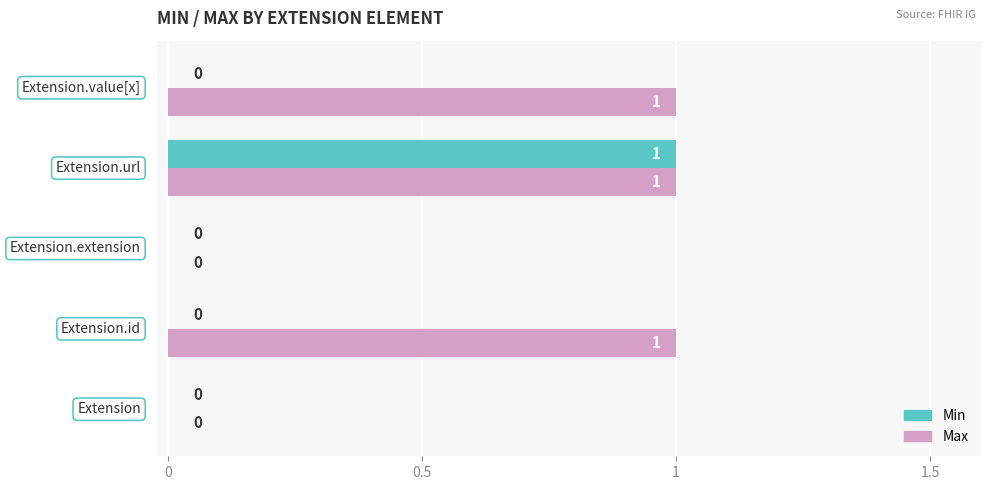

Which series has the largest total across all categories?

Max